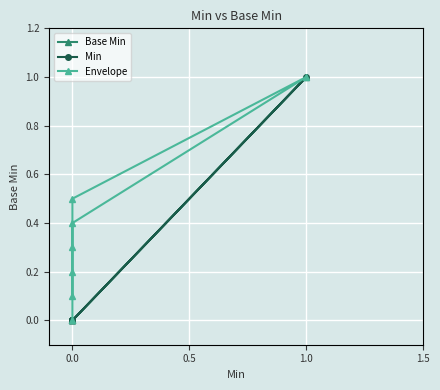

True or false: Base Min and Envelope cross at least once.

False